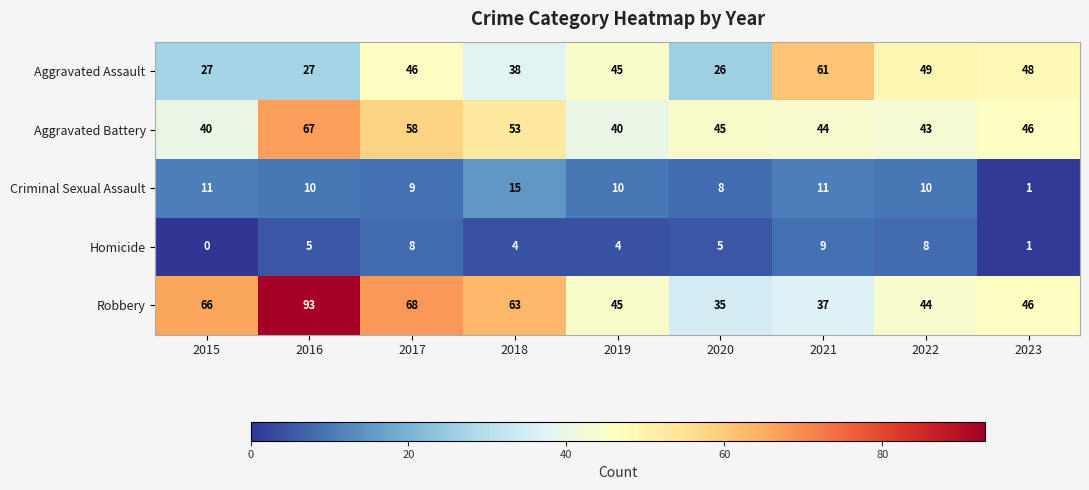

What is the sum of the Criminal Sexual Assault values at 2018 and 2022?

25